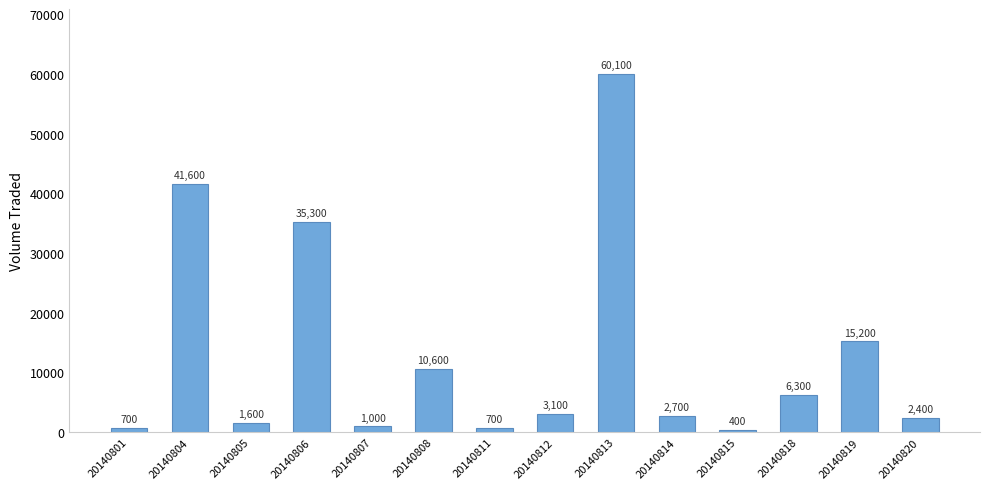

What is the change in value from 20140814 to 20140820?

-300